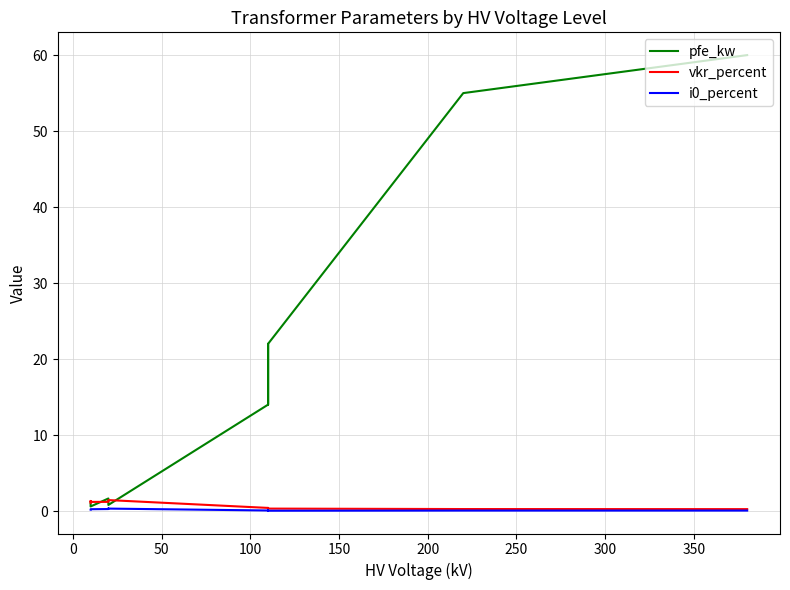

Rank the categories by vkr_percent value from lowest to highest.

−50, 0, 50, 200, 100, 250, 150, 300, 13, 11, 10, 12, 400, 350